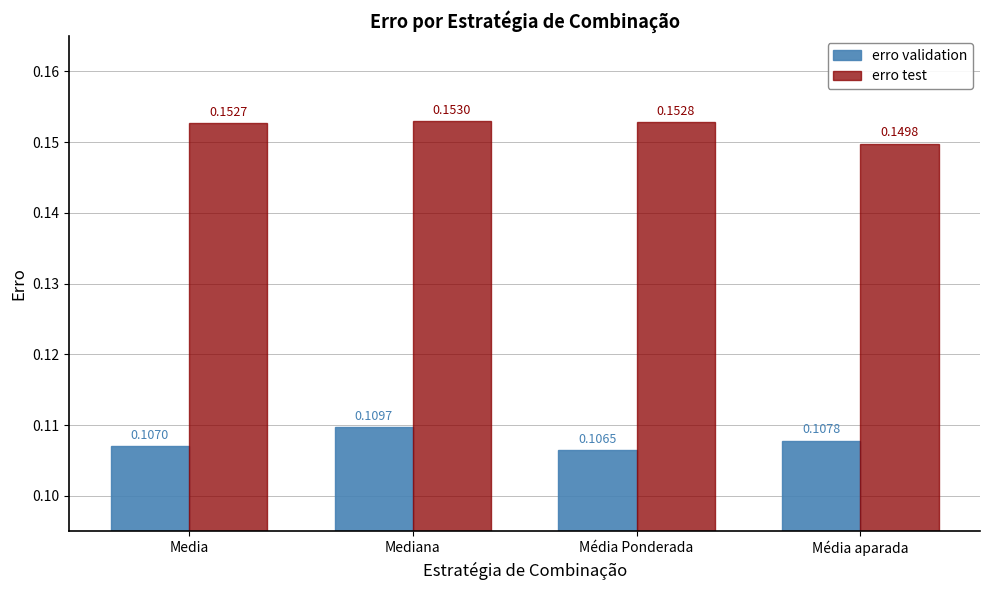

Rank the series at Média Ponderada from lowest to highest value.

erro validation, erro test